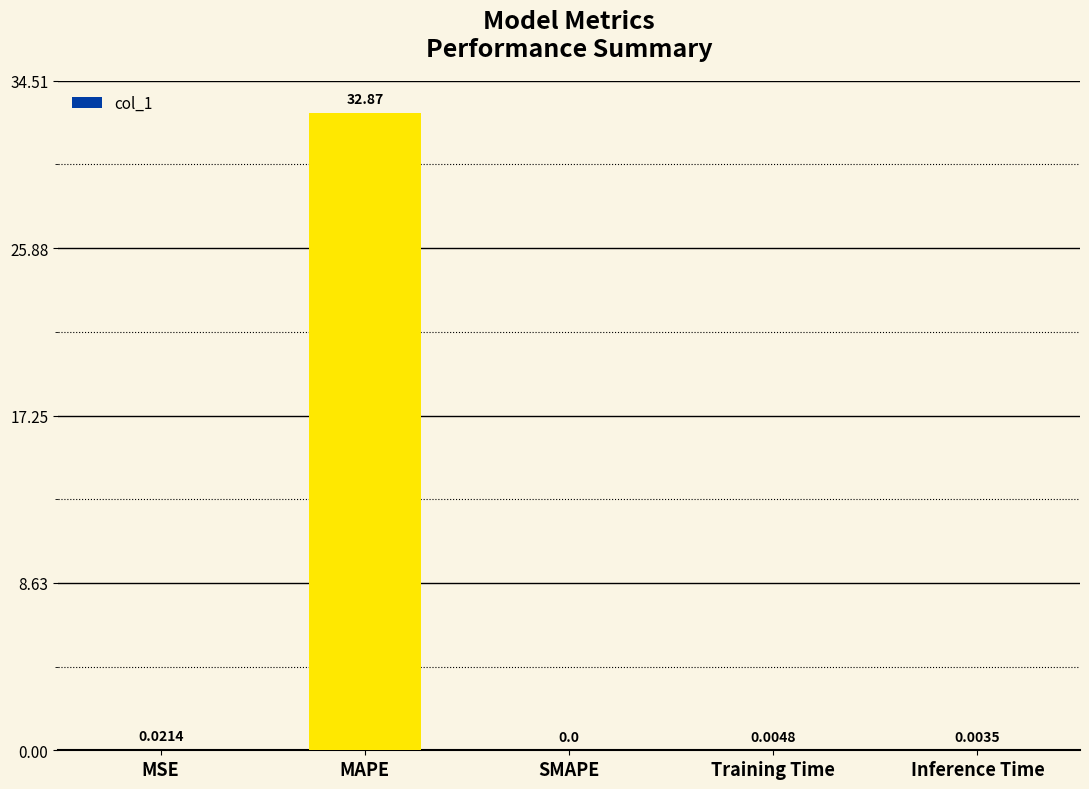

Which has a higher value, MSE or MAPE?

MAPE